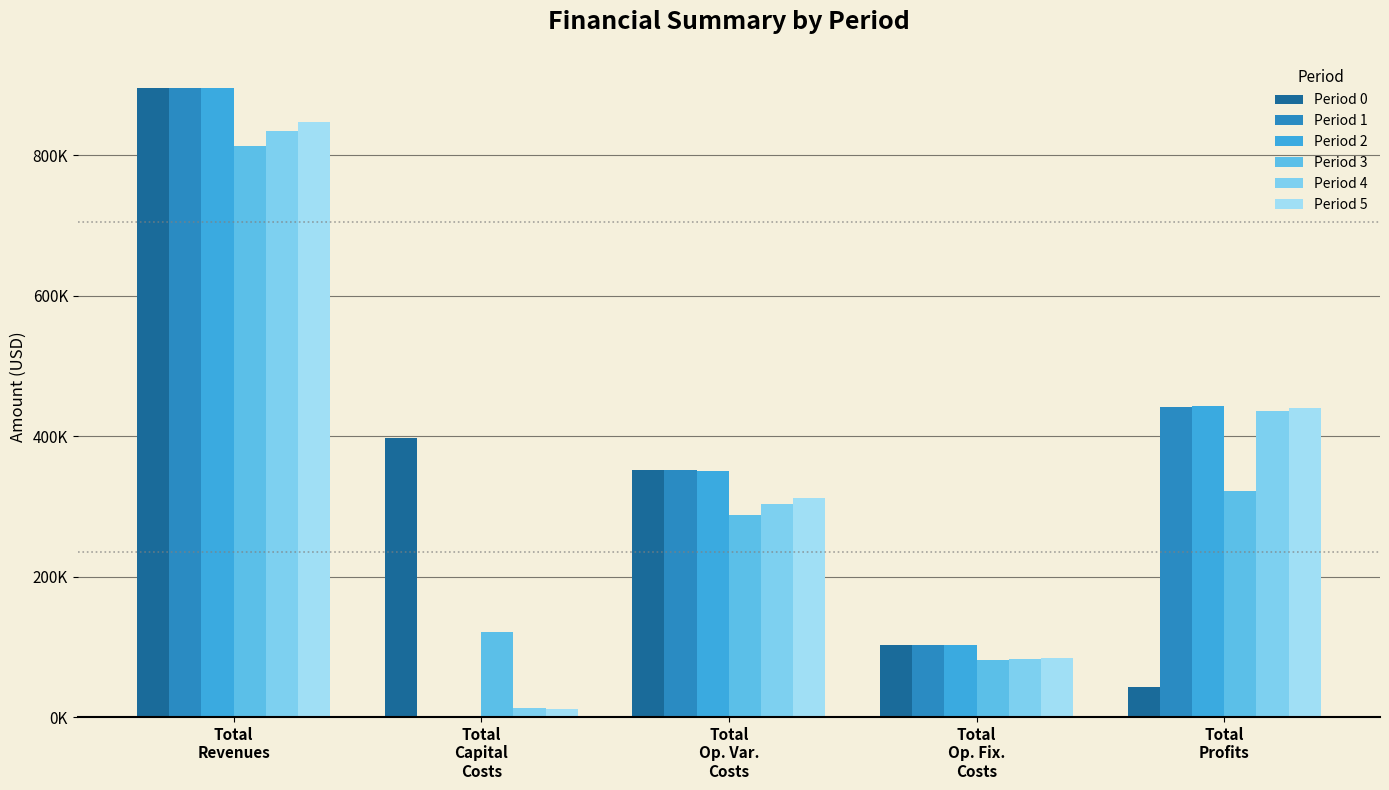

What is the sum of all Period 4 values?

1668216.9